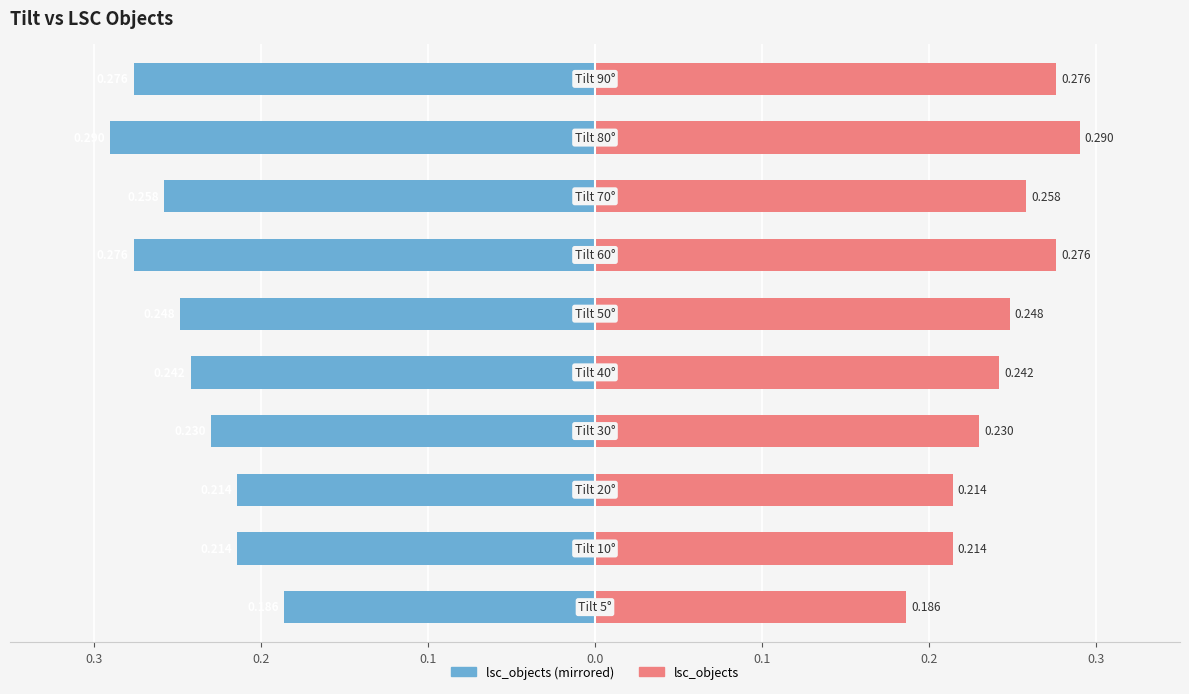

The lsc_objects (left) series shows -0.3 at 0.2. True or false?

False